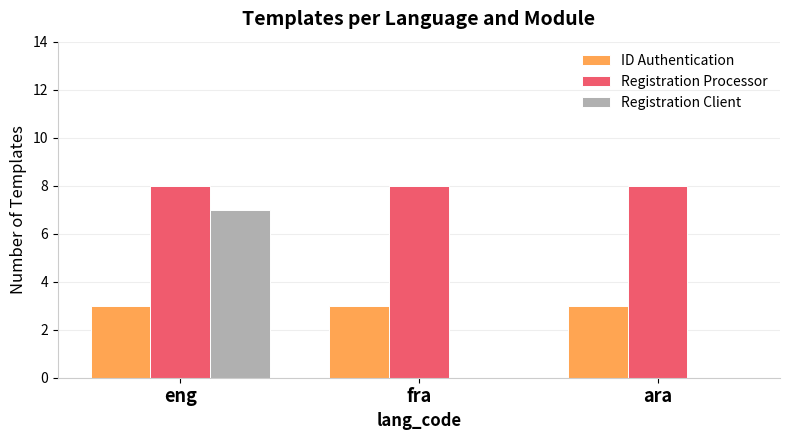

The Registration Processor series shows 8 at fra. True or false?

True